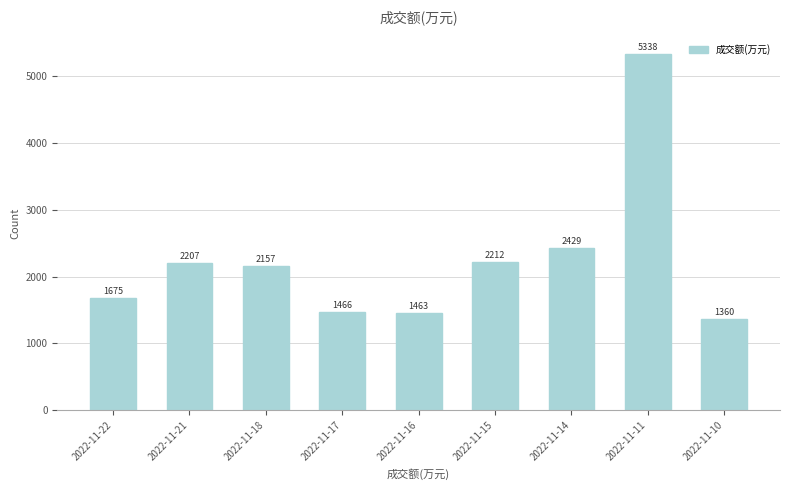

Is it true that the value at 2022-11-22 is 650?

False